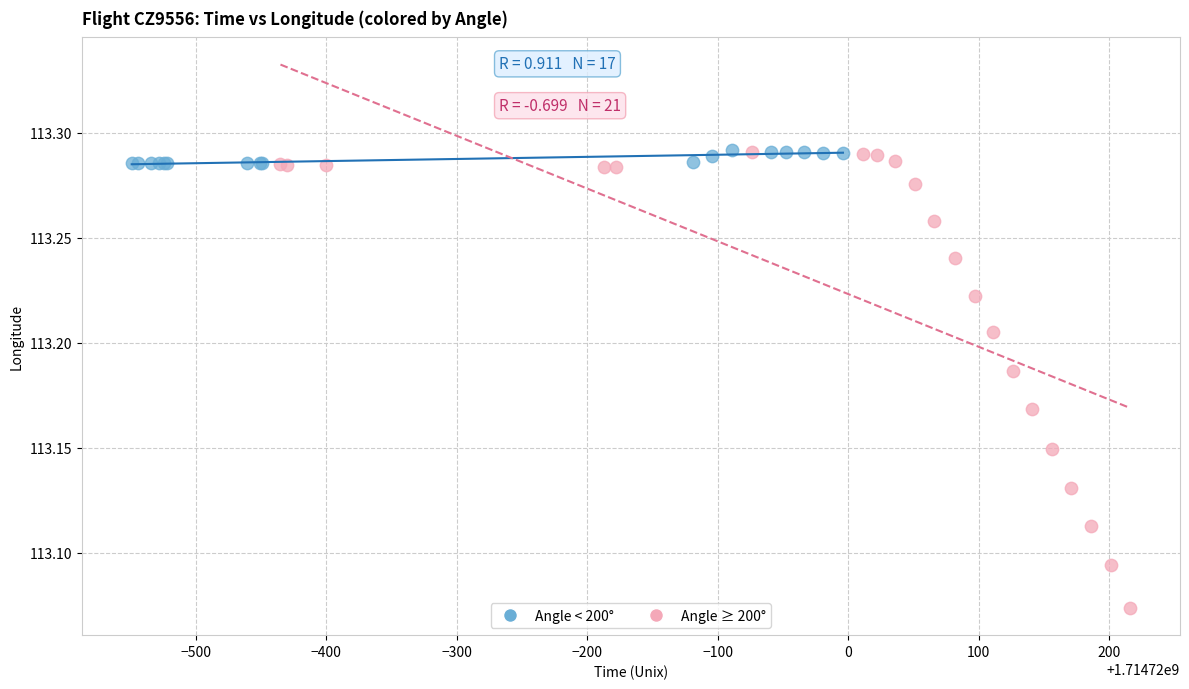

Which series has the widest spread of Y values?

Angle ≥ 200°